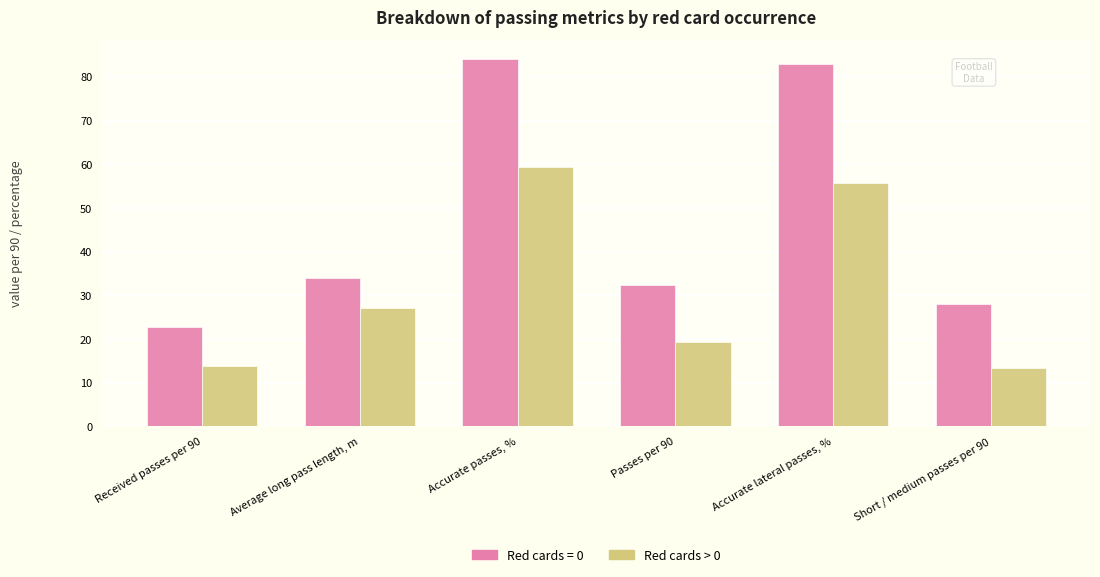

List the series in order of their overall mean, lowest first.

Red cards > 0, Red cards = 0